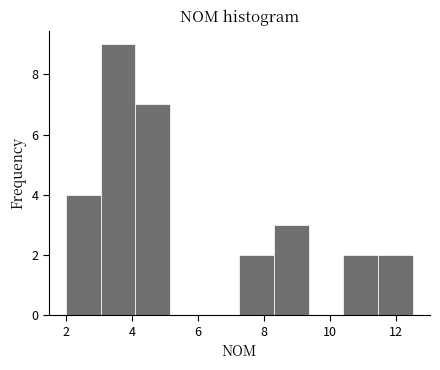

How tall is the bar that spans 2.00 to 3.05 on the x-axis? Neither the bar edges nor the heights are printed on the chart, so give them approximately, as read against the axes.

4